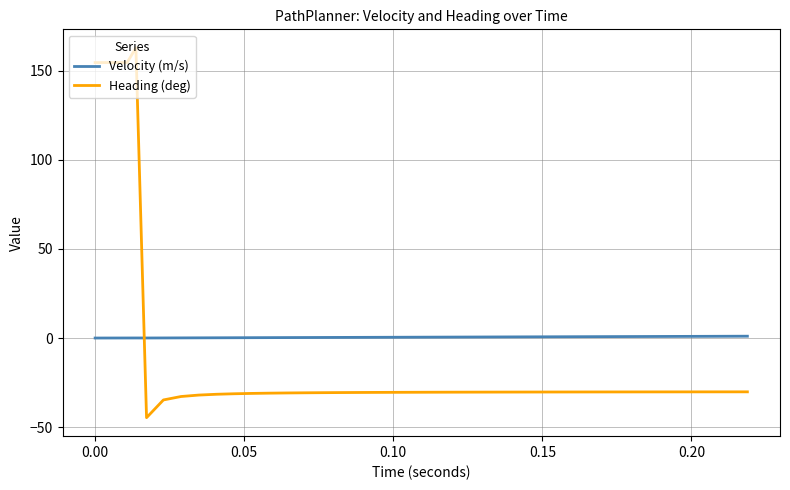

Which series has the largest range (max minus min)?

Heading (deg)